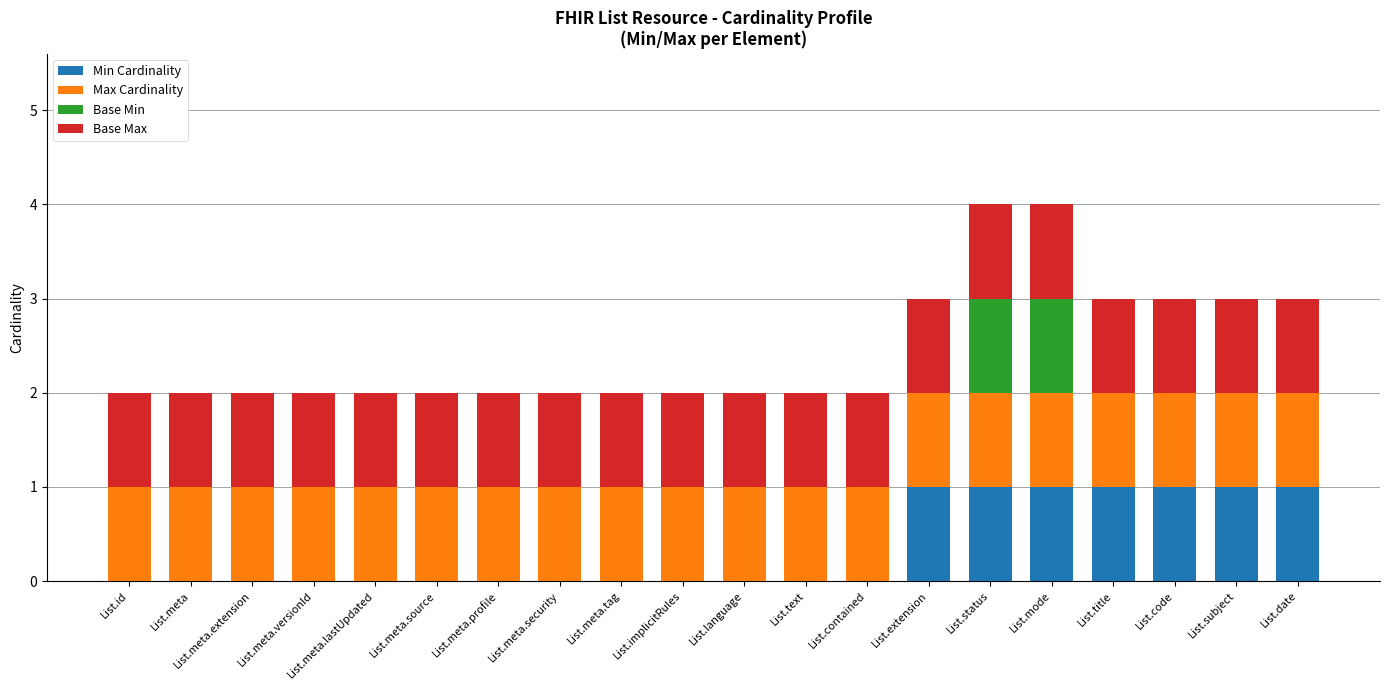

At which label does Min Cardinality reach its minimum?

List.id